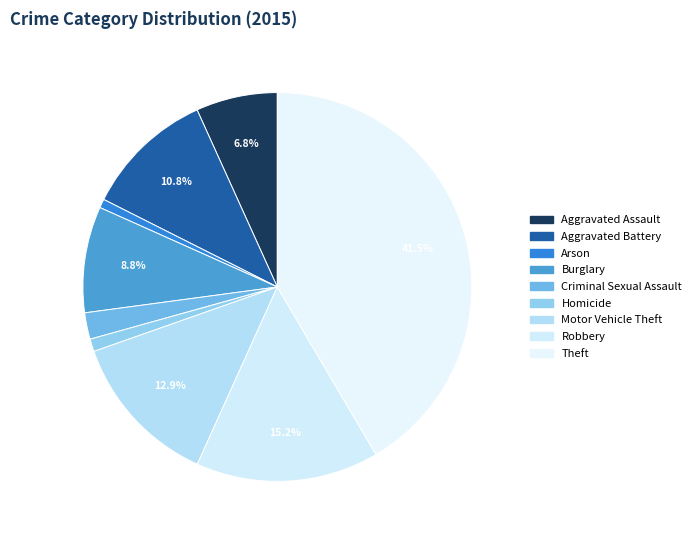

Combined, do Theft and Robbery account for over 50%?

Yes